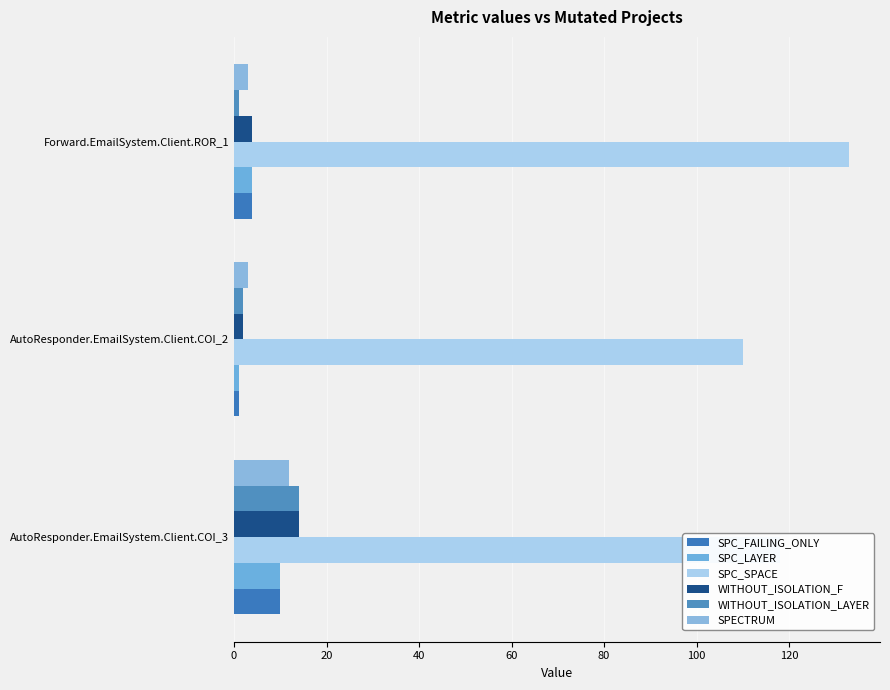

Reading left to right, extract all data points from this chart.

SPC_FAILING_ONLY: 10	1	4
SPC_LAYER: 10	1	4
SPC_SPACE: 118	110	133
WITHOUT_ISOLATION_F: 14	2	4
WITHOUT_ISOLATION_LAYER: 14	2	1
SPECTRUM: 12	3	3